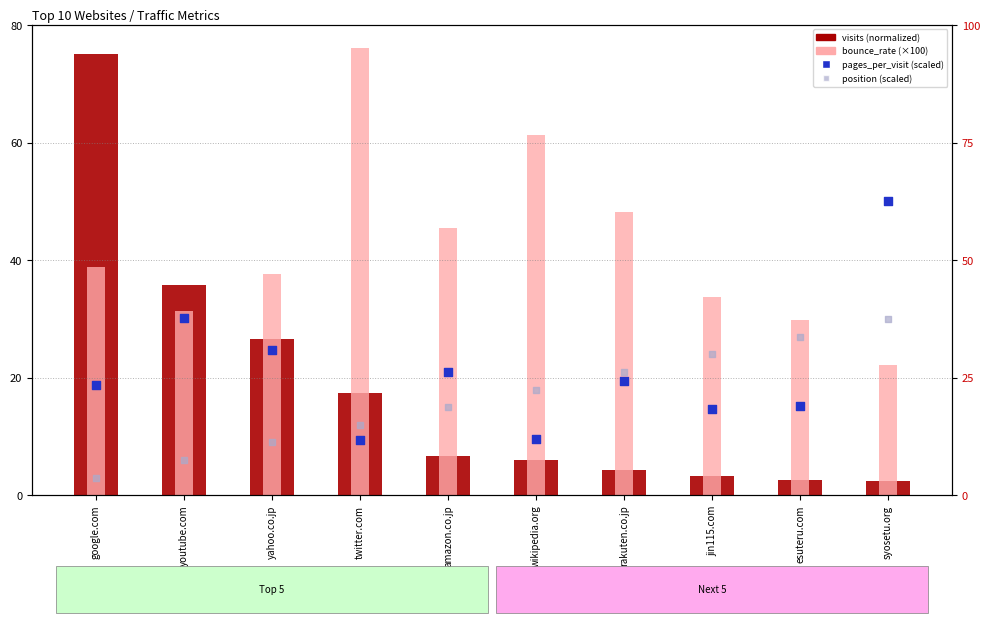

Which series has the largest total across all categories?

bounce_rate (×100)